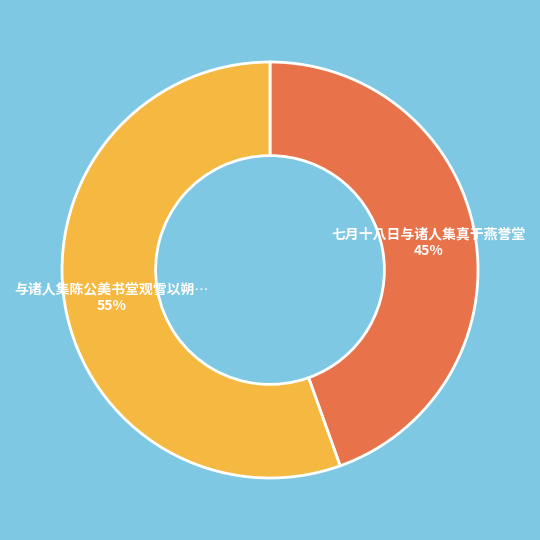

Does any single category account for the majority?

Yes